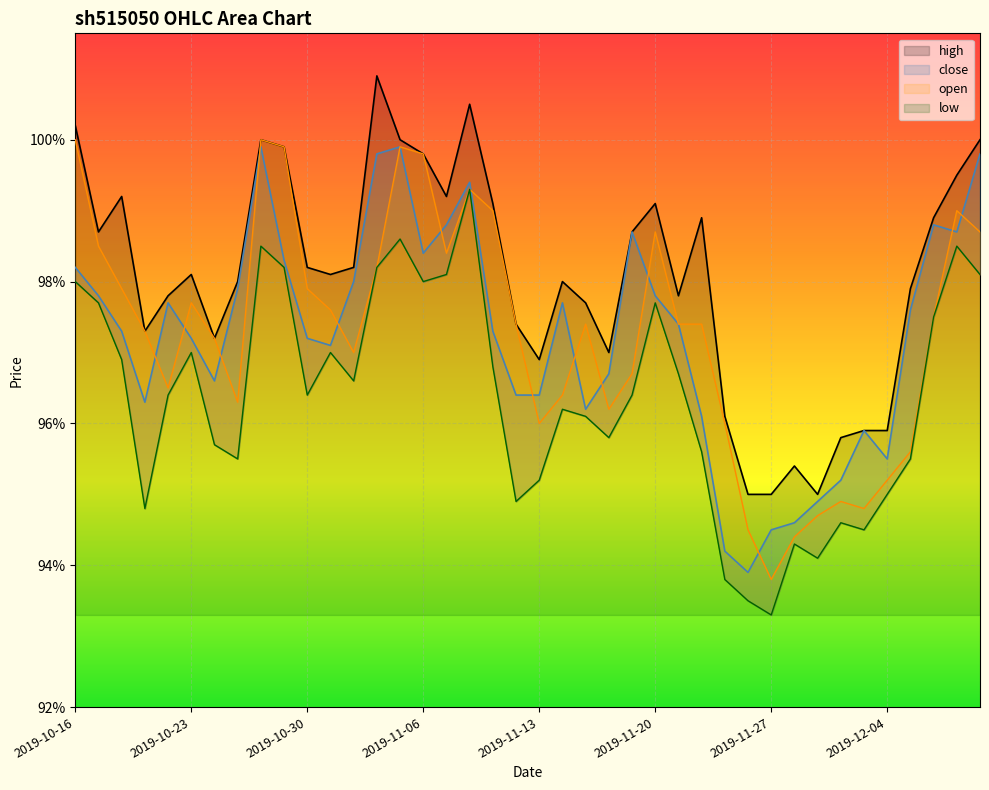

At which category is the sum across all series the highest?

2019-11-08